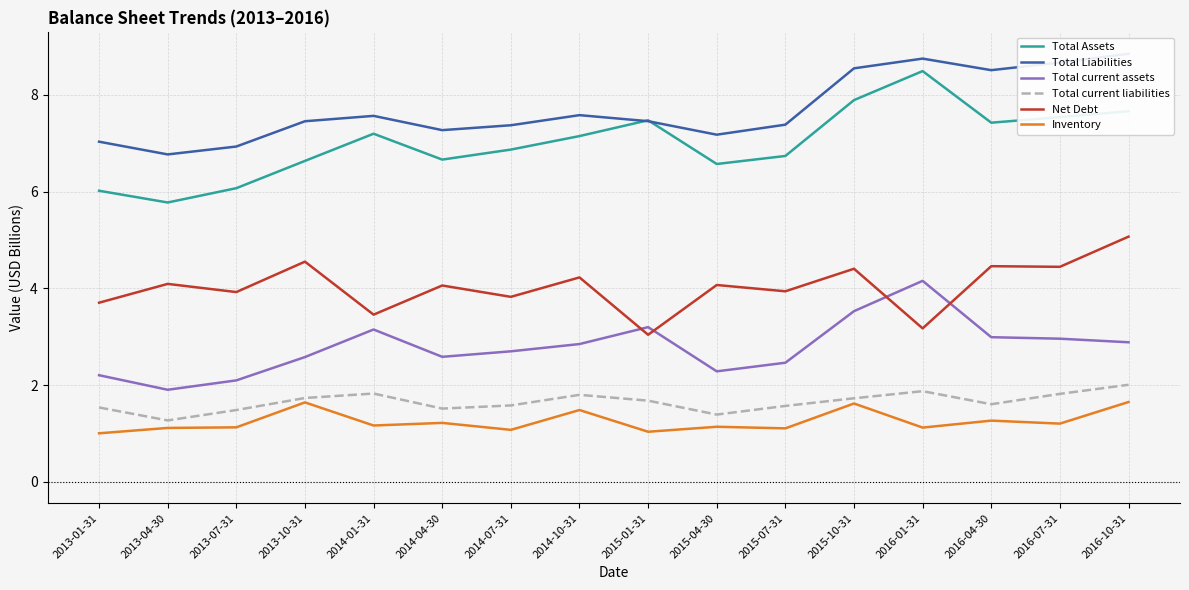

True or false: Total Liabilities has a value of 1.9 at 2014-01-31.

False